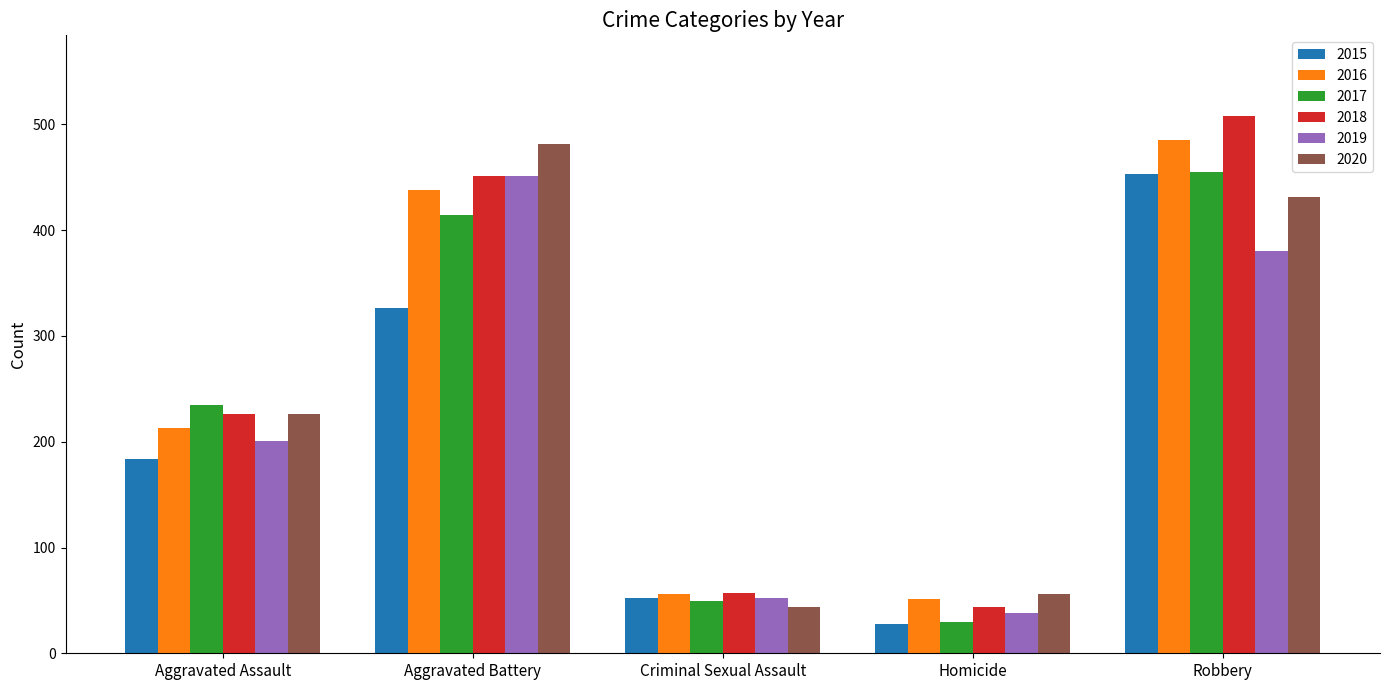

What is the maximum value shown in the chart?

508